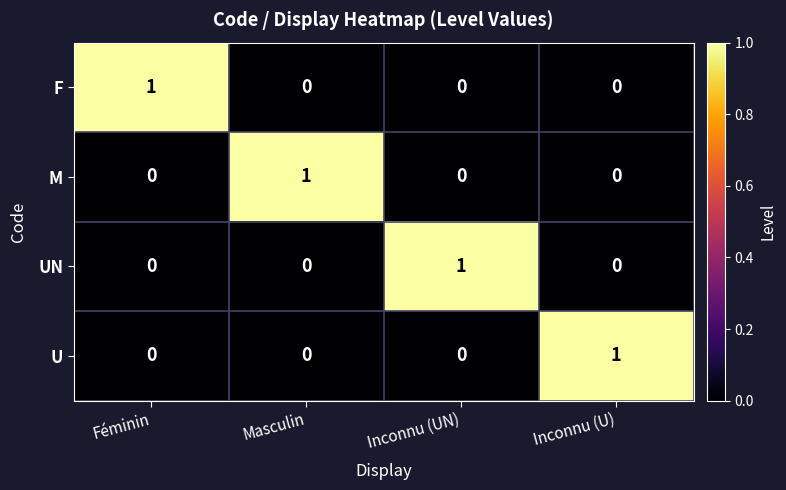

How many positive values does the UN series have?

1